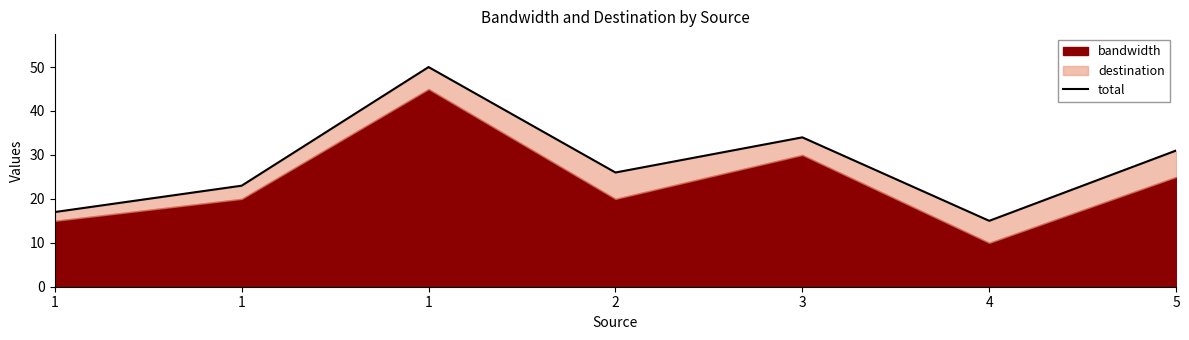

What is the value of the 2nd point from the left?

17